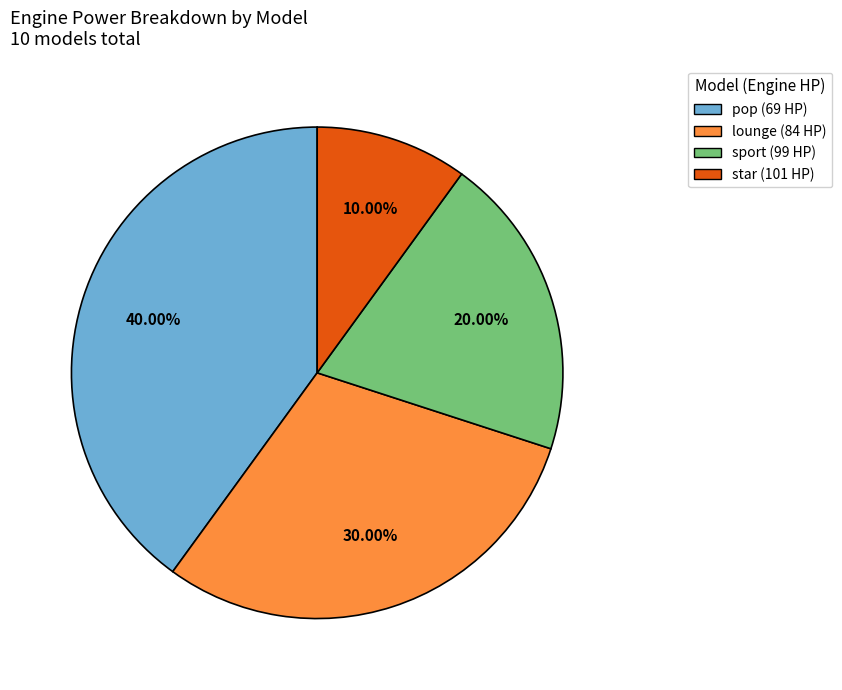

Is there any slice that represents more than half of the pie?

No